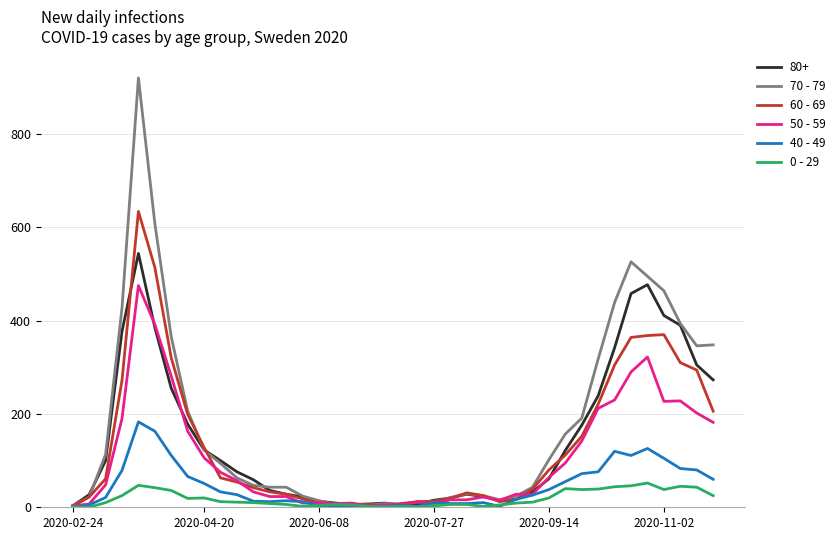

Count the number of categories in the chart.

40